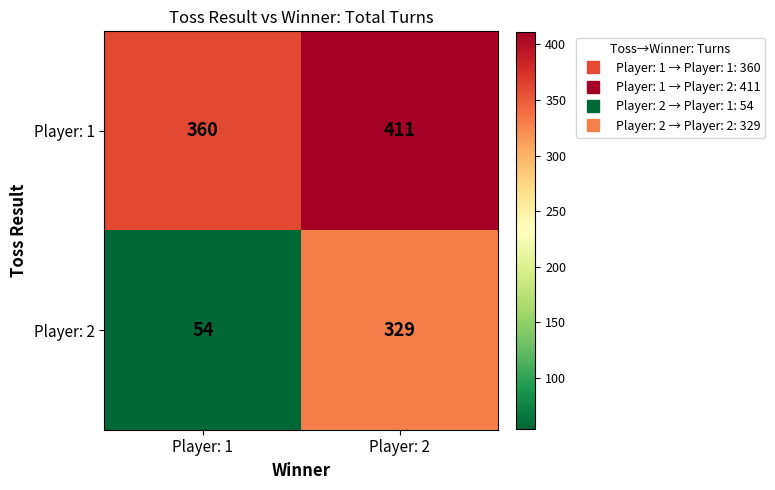

Which category has the lowest value in the Player: 2 series?

Player: 1